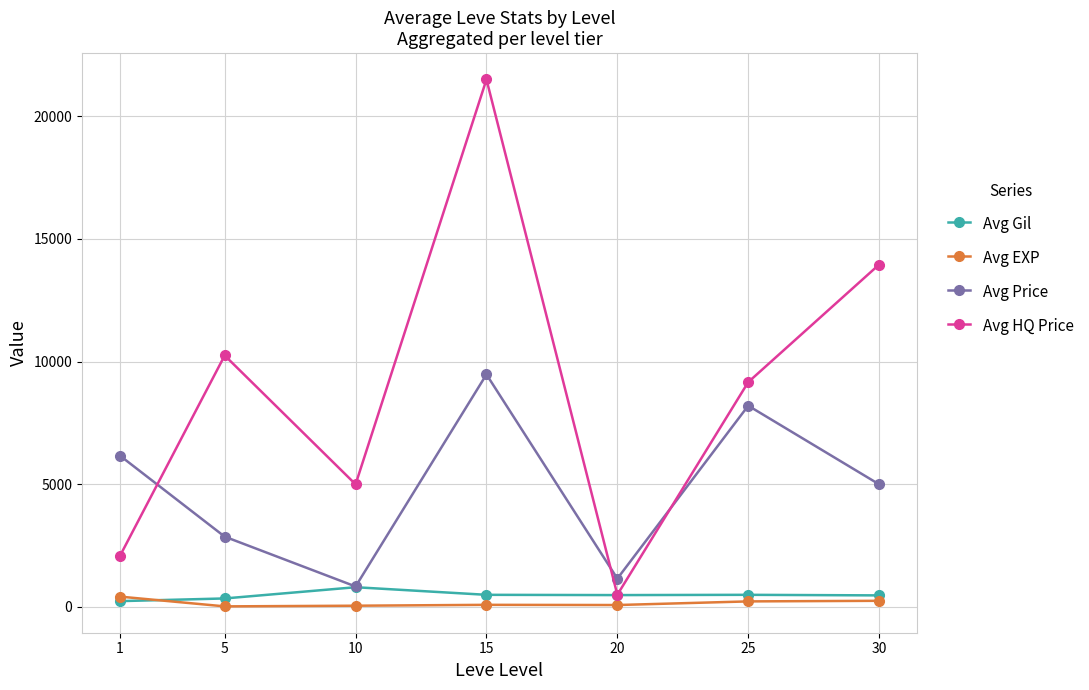

What is the maximum value for Avg Price?

9479